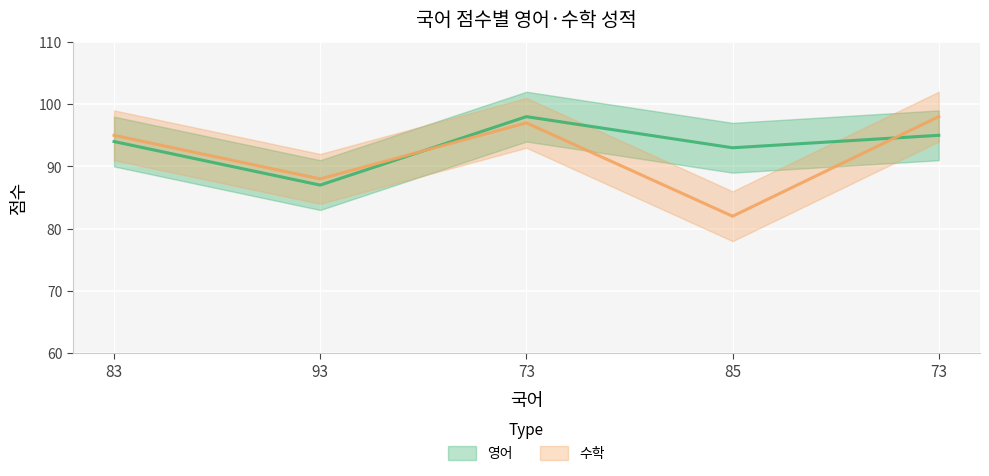

What is the value of the 영어 point at the 1st from the left?

94